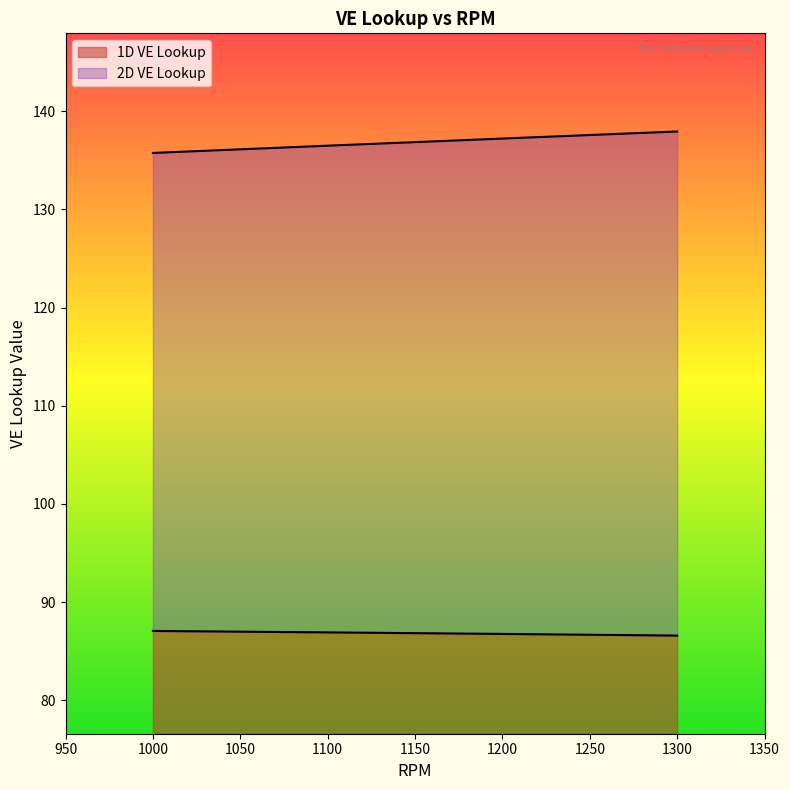

True or false: 1D VE Lookup and 2D VE Lookup cross at least once.

False